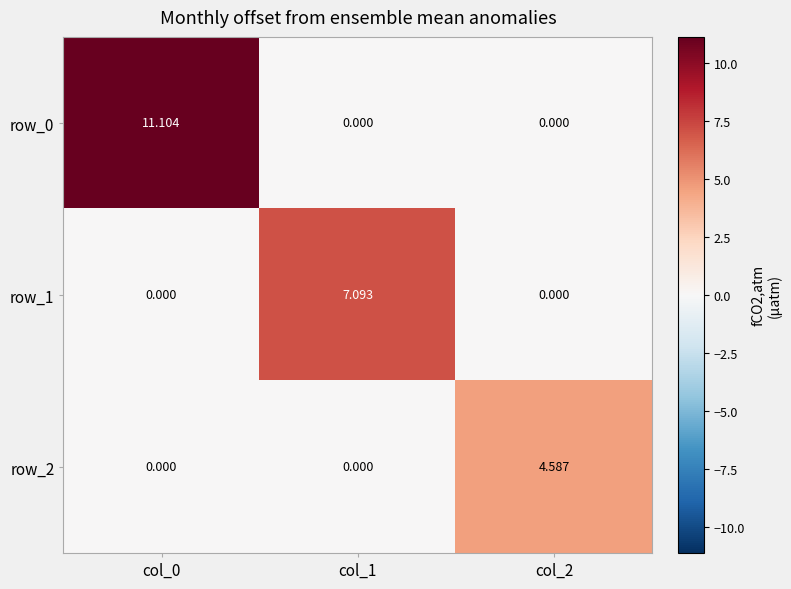

What is the difference between the row_0 values at col_0 and col_1?

11.1